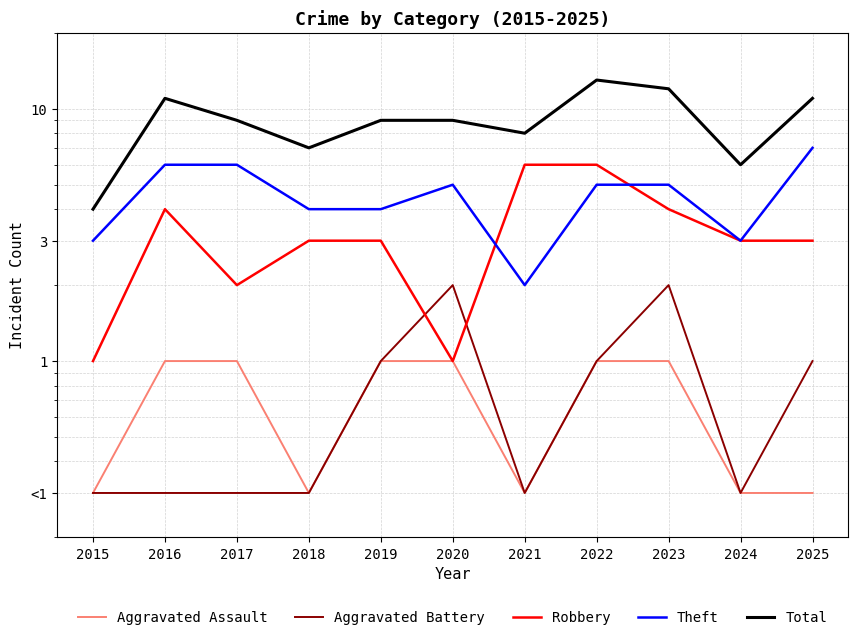

Which series has the widest spread of values?

Total